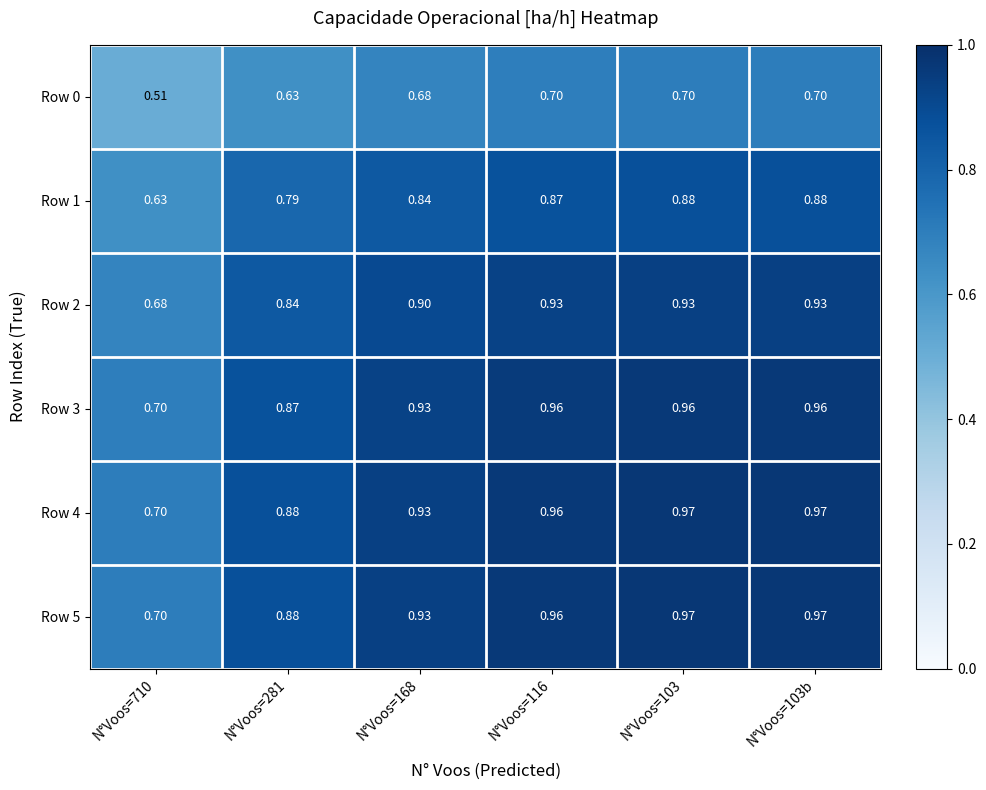

Which label corresponds to the smallest value in the chart?

N°Voos=710